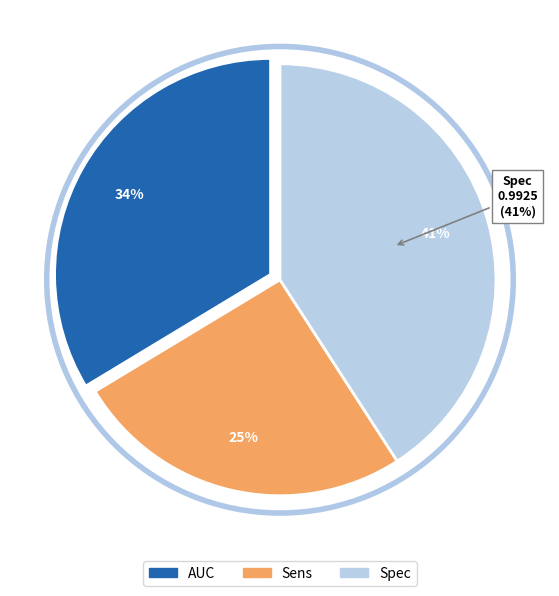

The AUC slice represents 34% of the pie. True or false?

True